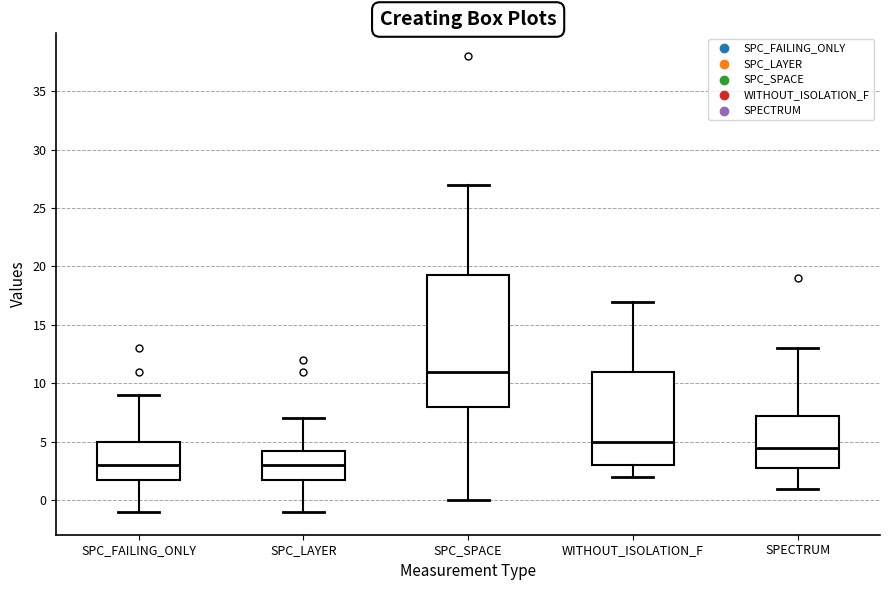

Where does the median line of the box for SPC_LAYER sit on the y-axis? The values are not printed on the chart, so give them approximately, as read against the axis.

3.0